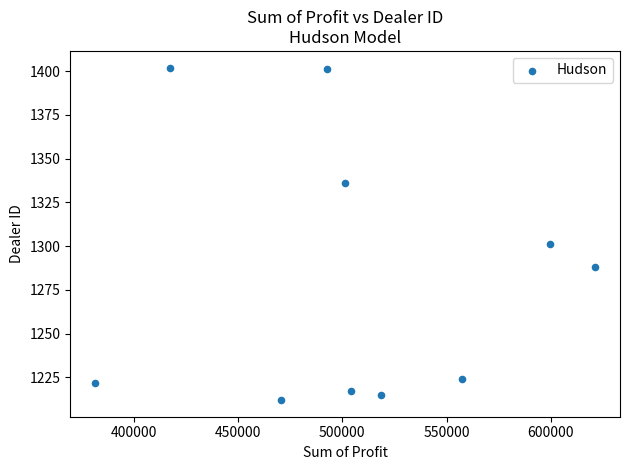

What is the range of Y values (max minus min)?

190